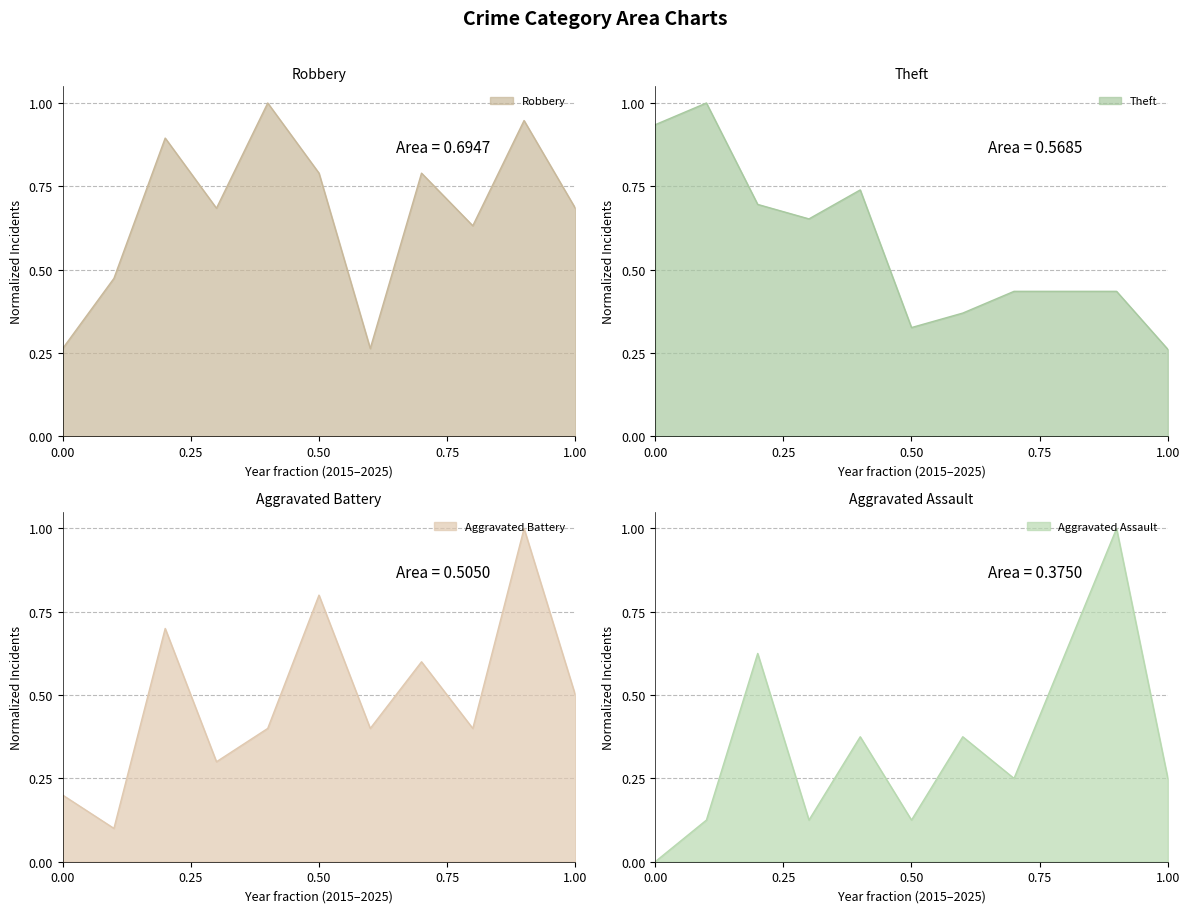

Is it true that Aggravated Battery equals 0.1 at 0.00?

False